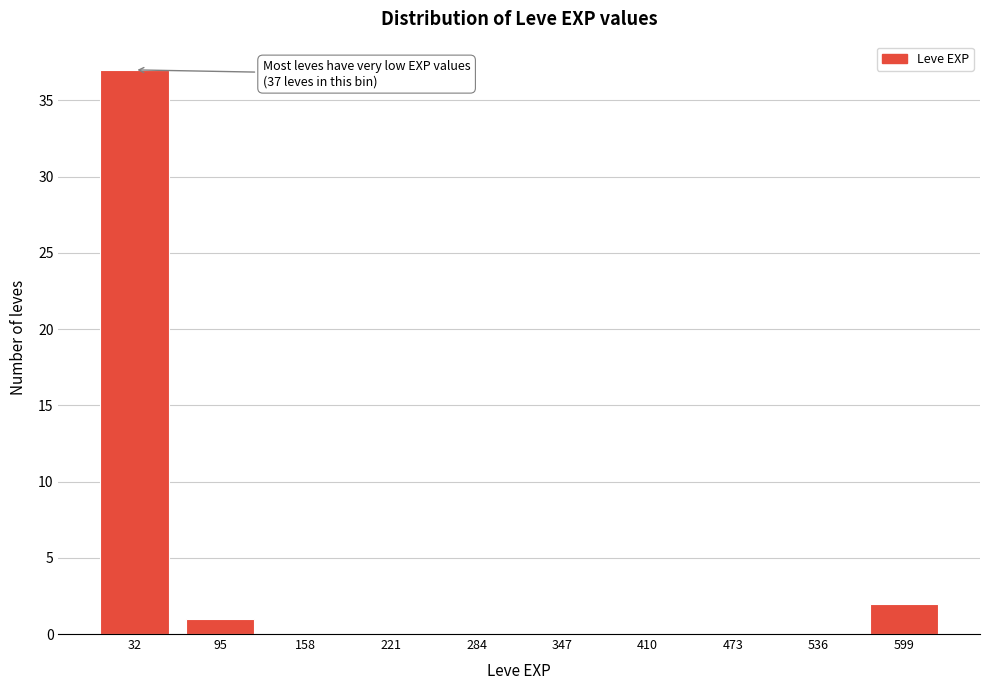

Reading left to right, list all the values displayed in this chart.

32=37	95=1	158=0	221=0	284=0	347=0	410=0	473=0	536=0	599=2